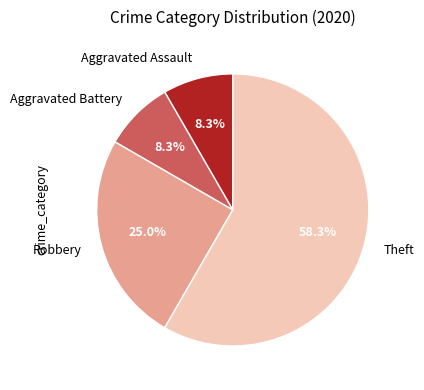

How many segments does this pie chart have?

4